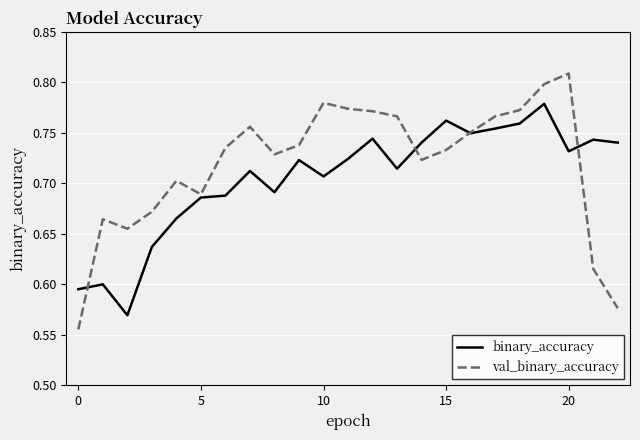

What is the minimum value for val_binary_accuracy?

0.6